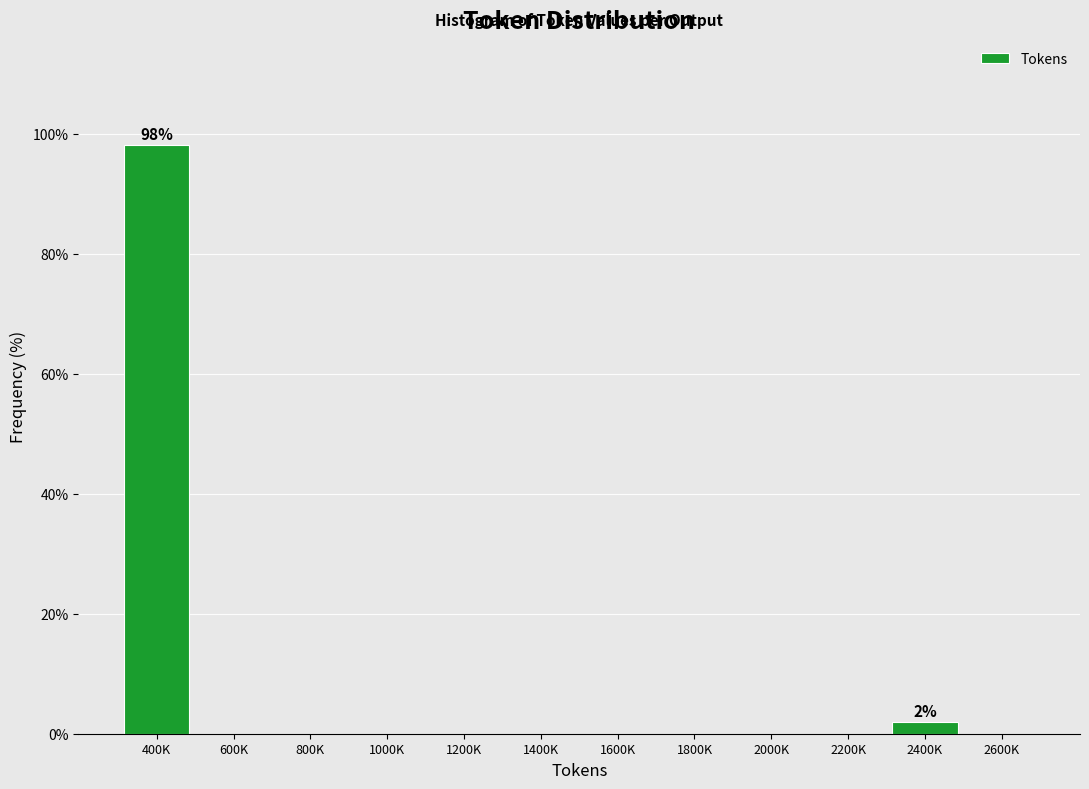

Reading left to right, extract all data points from this chart.

400K=98.1	600K=0.0	800K=0.0	1000K=0.0	1200K=0.0	1400K=0.0	1600K=0.0	1800K=0.0	2000K=0.0	2200K=0.0	2400K=1.9	2600K=0.0